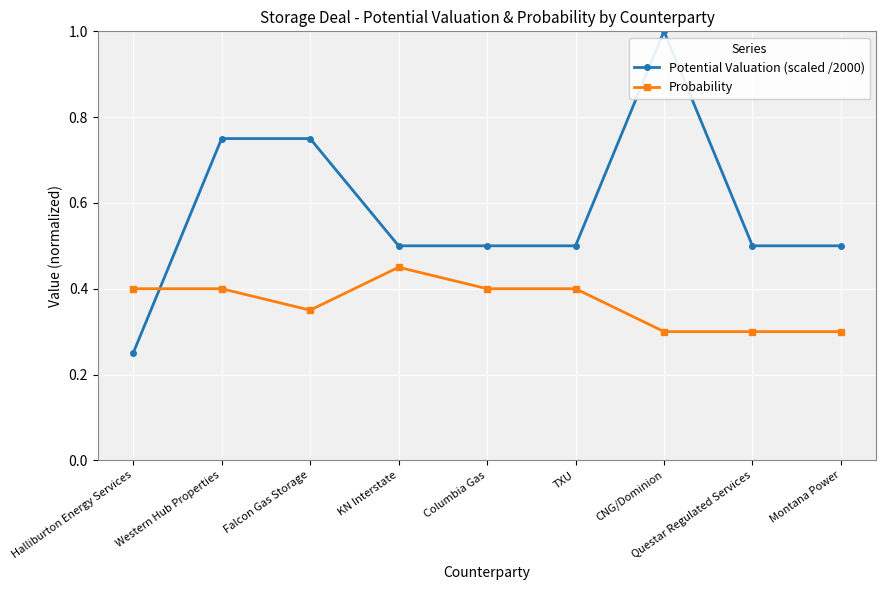

At how many categories does at least one series exceed 0?

9